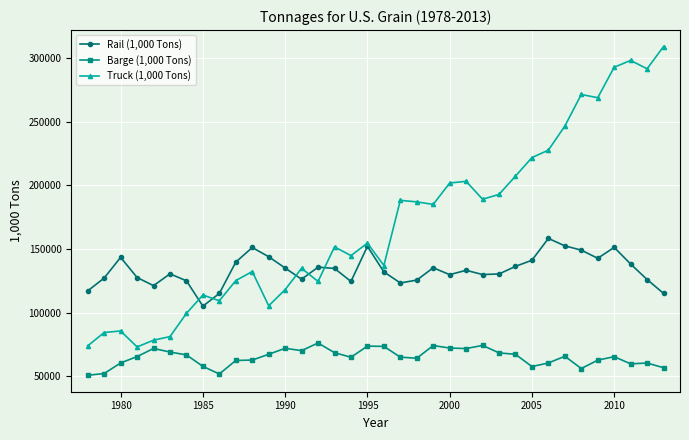

Rank the series by their average value, from highest to lowest.

Truck (1,000 Tons), Rail (1,000 Tons), Barge (1,000 Tons)